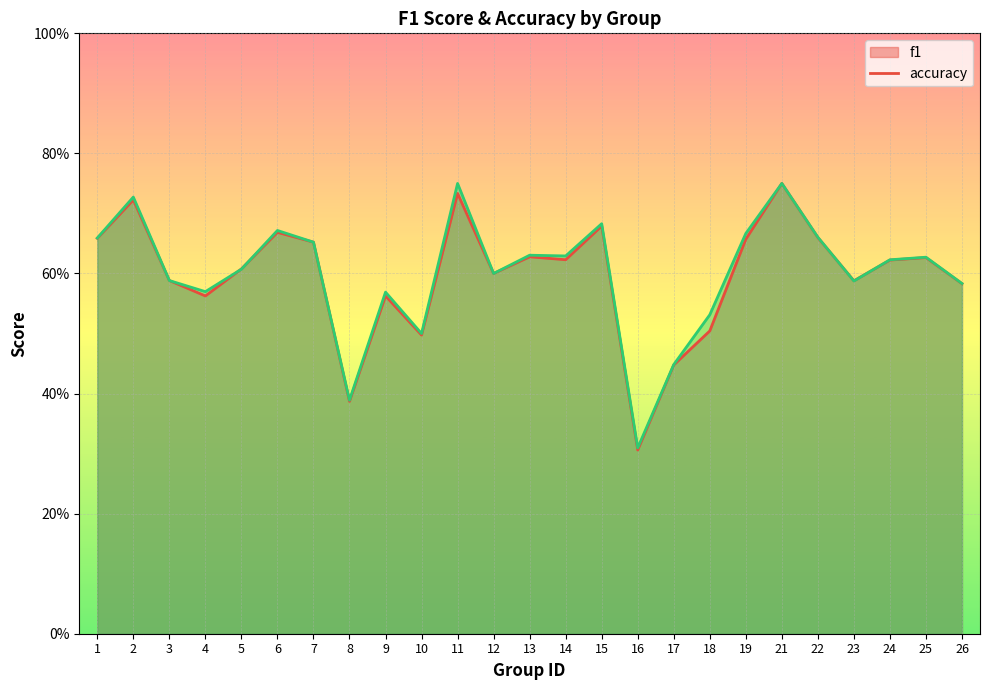

How many f1 values are between 0 and 1?

25